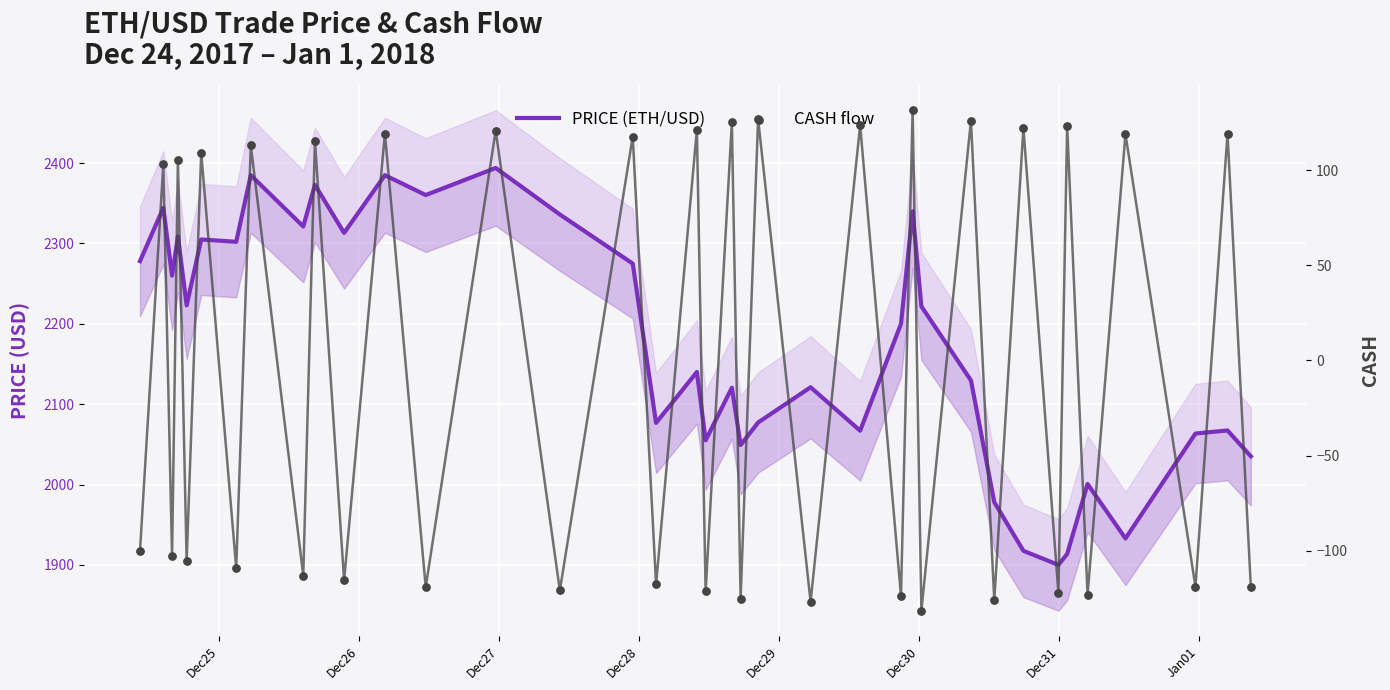

At how many categories does at least one series exceed 1540?

37